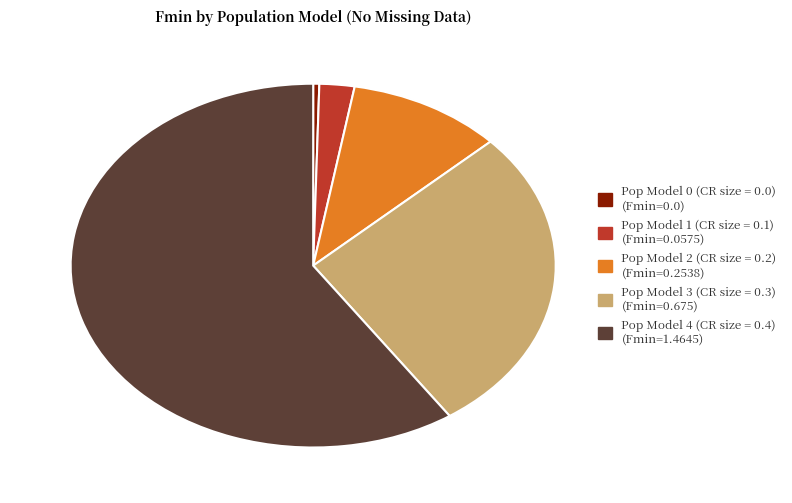

How many slices are in this pie chart?

5